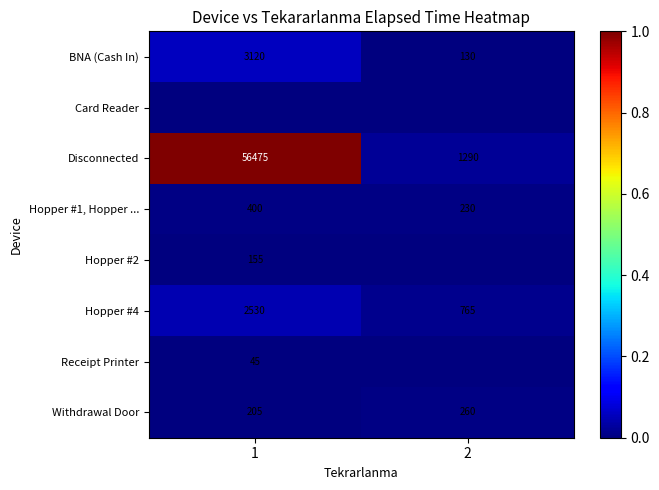

At how many categories does at least one series exceed 0?

2